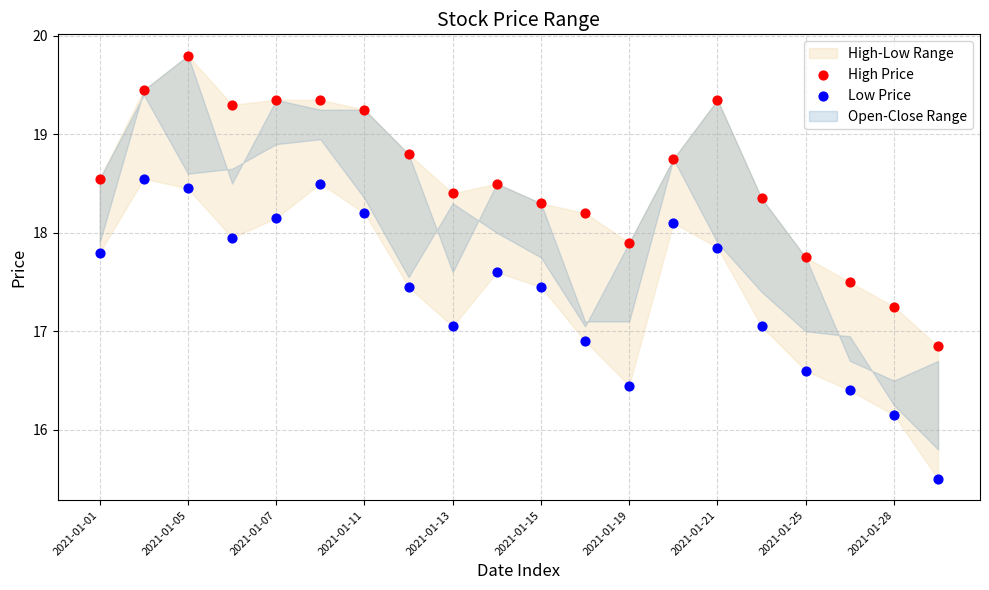

Across all data points, what is the range of Y values (max minus min)?

4.3